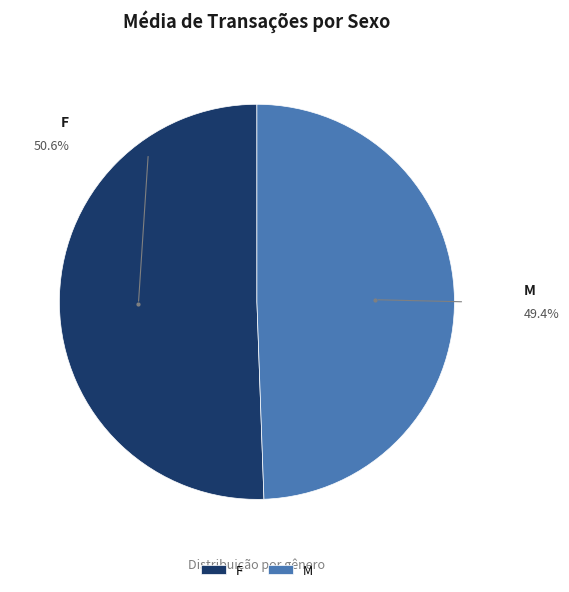

Is there a majority slice in this chart?

Yes